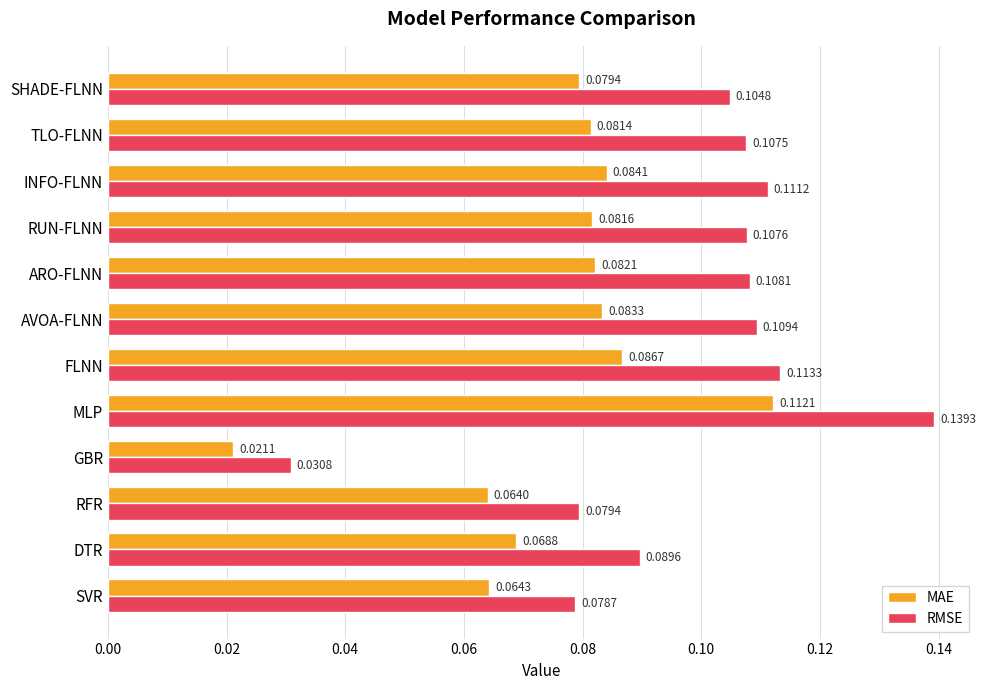

At how many categories does at least one series exceed 0?

12